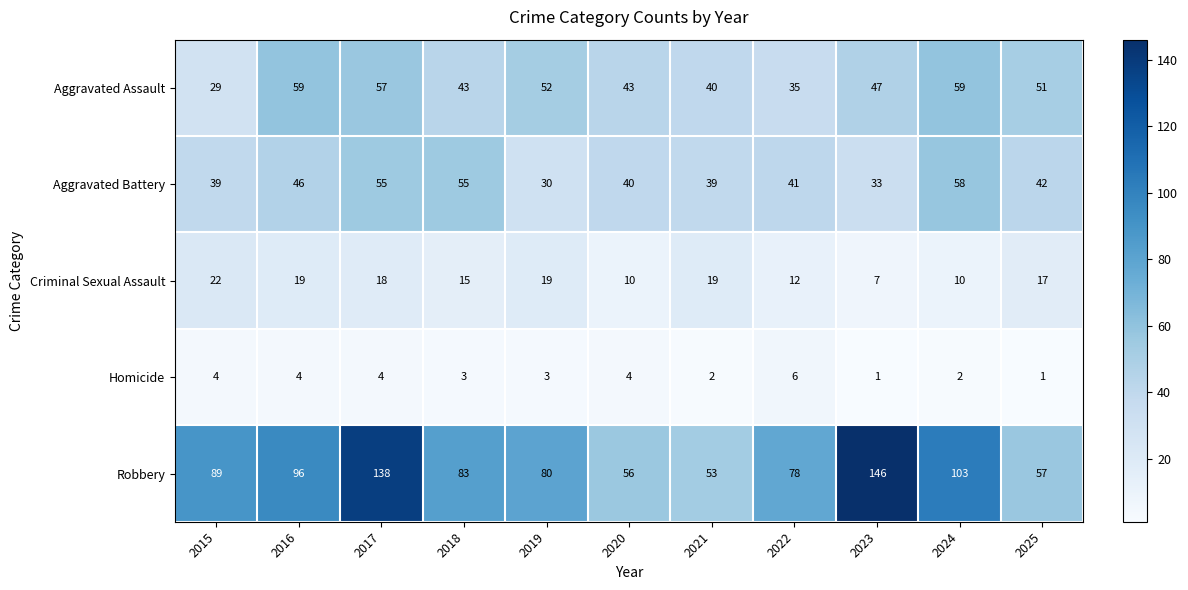

What is the spread (max minus min) of values at 2024?

101